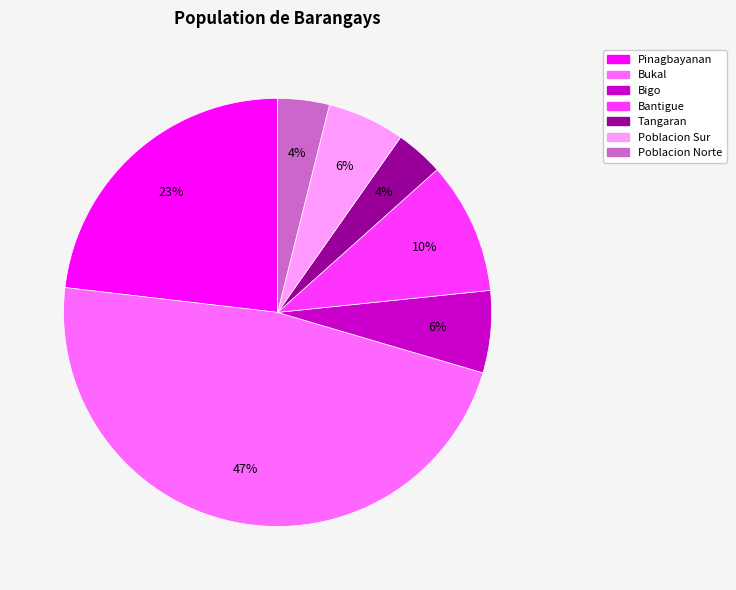

To the nearest percent, what is the combined percentage of Poblacion Sur and Poblacion Norte?

10%